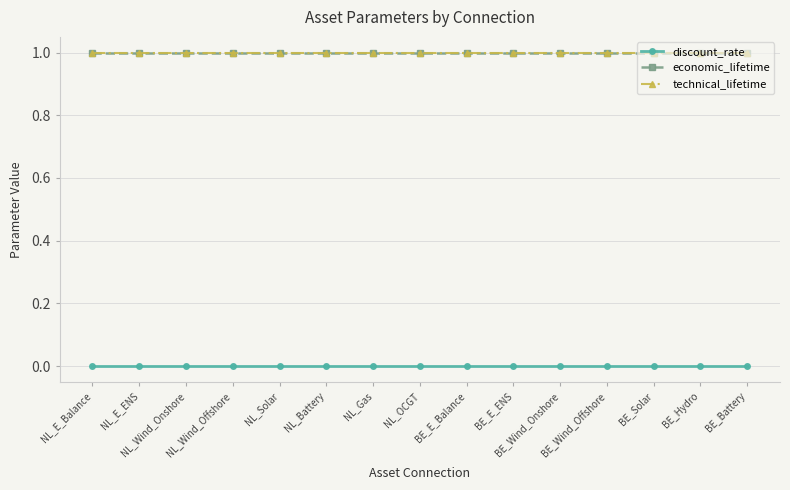

Is this an area chart (filled region under the line)?

No